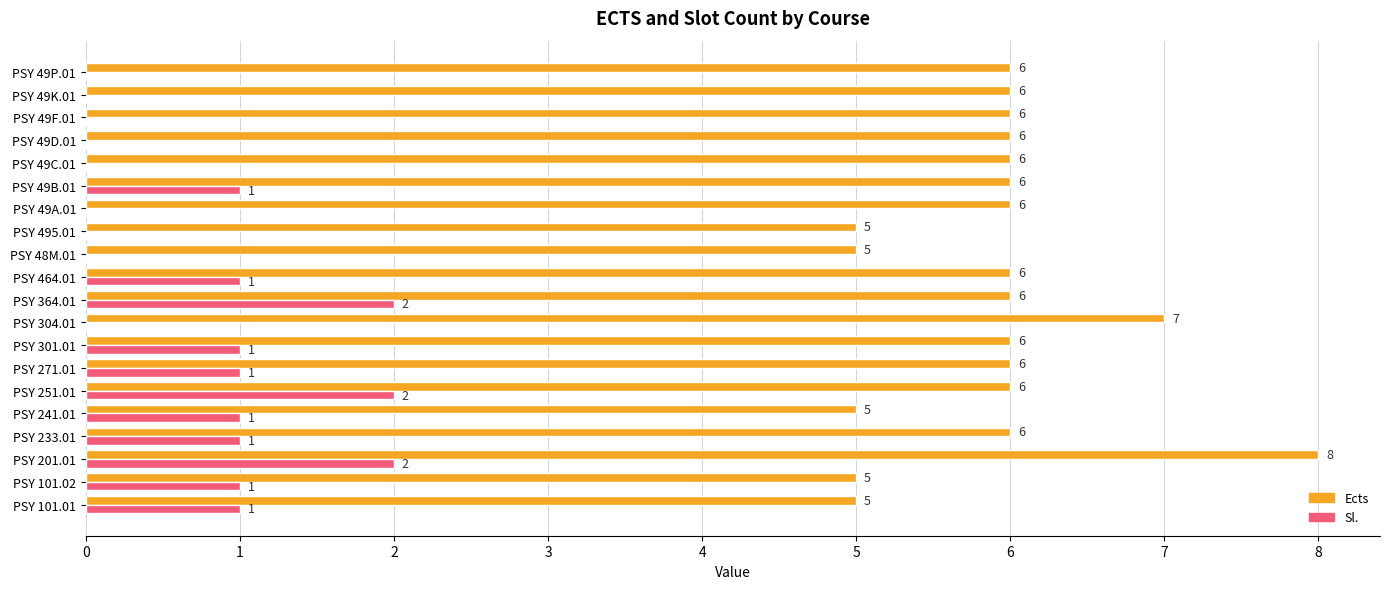

Is the value of Sl. at PSY 49C.01 greater than the value of Ects at PSY 301.01?

No